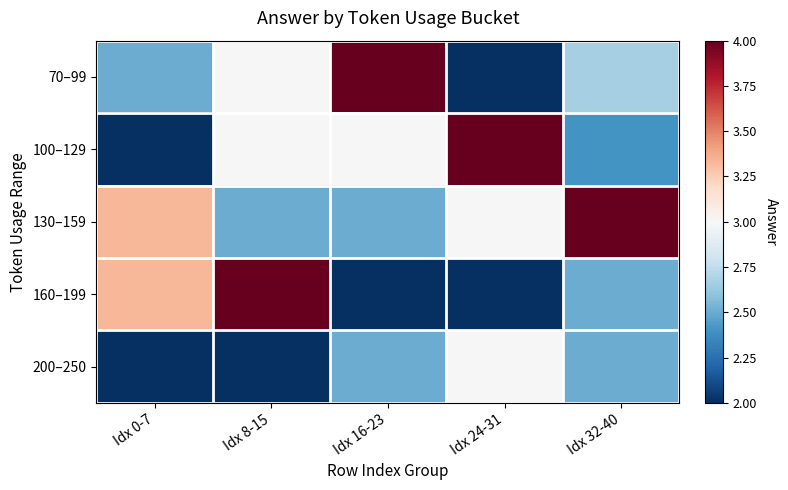

Which series has the largest total across all categories?

130–159